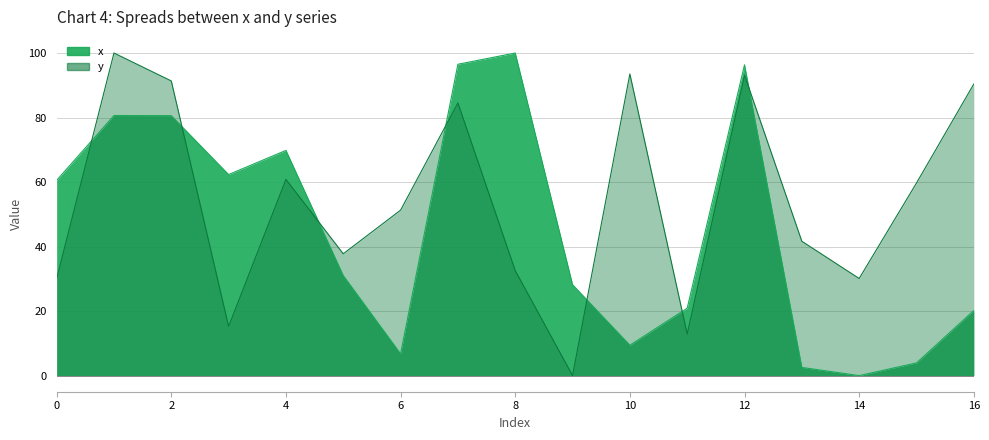

At which category is the sum across all series the highest?

12